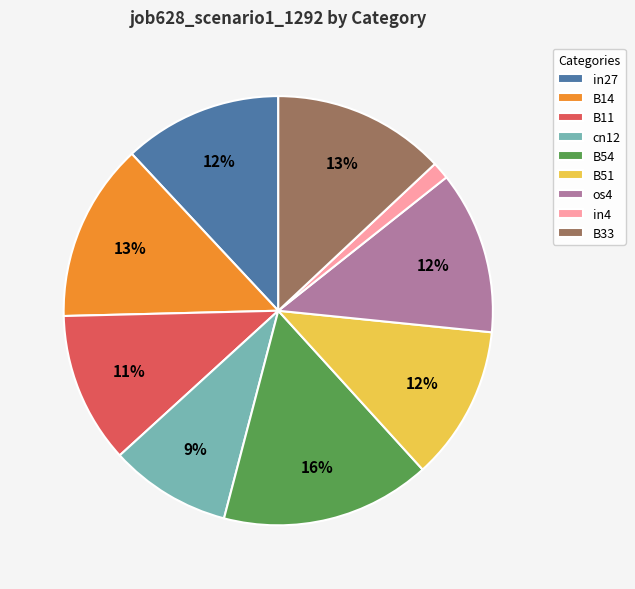

To the nearest percent, what portion does B14 represent?

13%